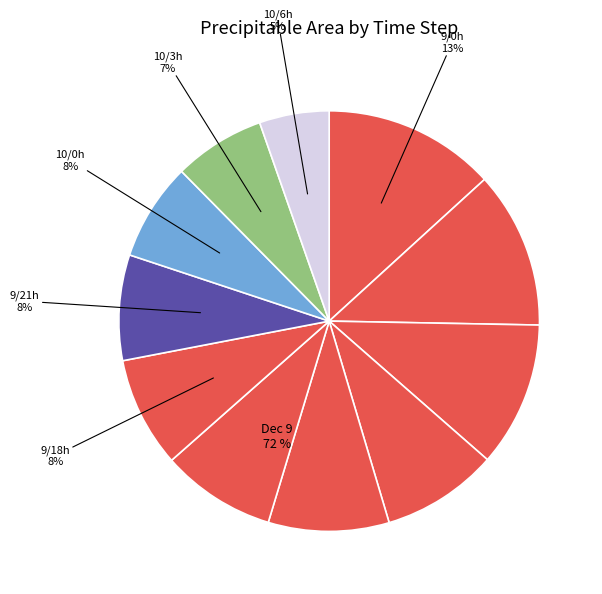

True or false: 9/18 accounts for 1% of the total.

False